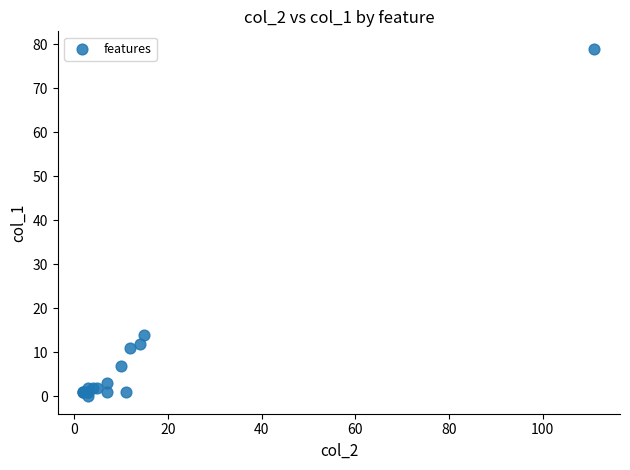

What Y value in the scatter plot is closest to 39?

14